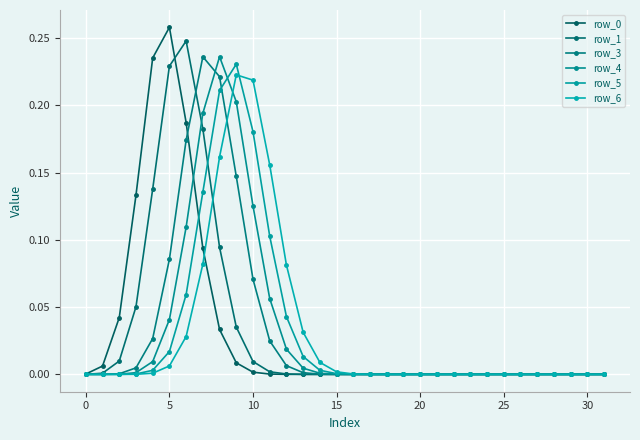

Which label corresponds to the smallest value in the chart?

31